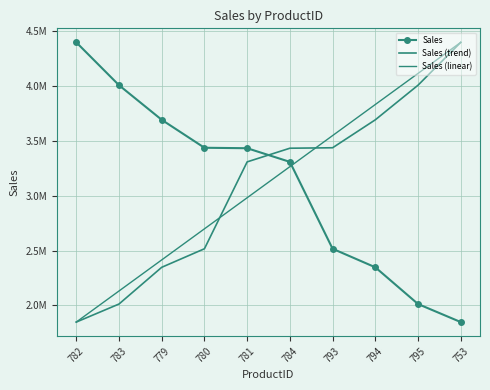

What is the total value across all series at 794?

9874643.6